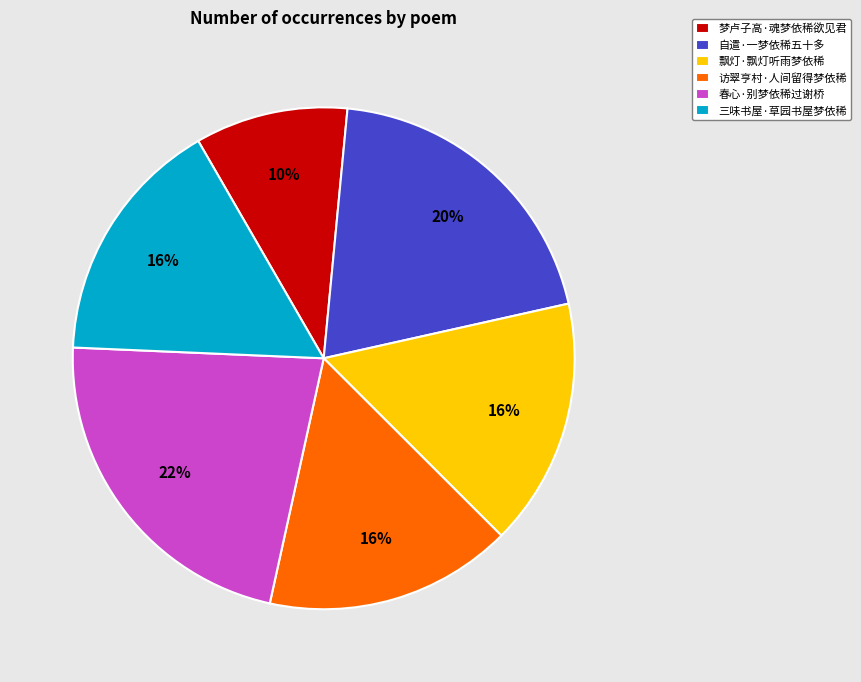

Is it true that 三味书屋·草园书屋梦依稀 is 6% of the pie?

False